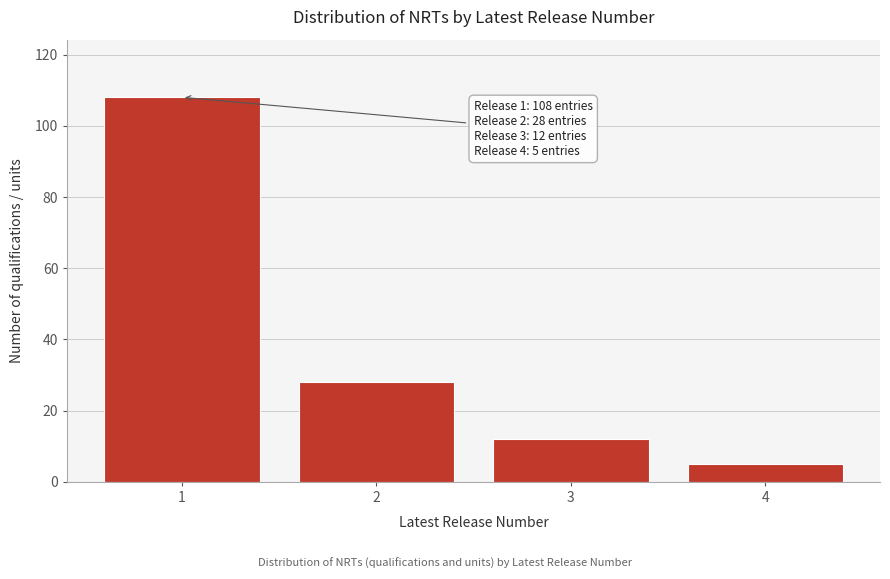

Reading left to right, transcribe all the data shown in this chart.

1=108	2=28	3=12	4=5